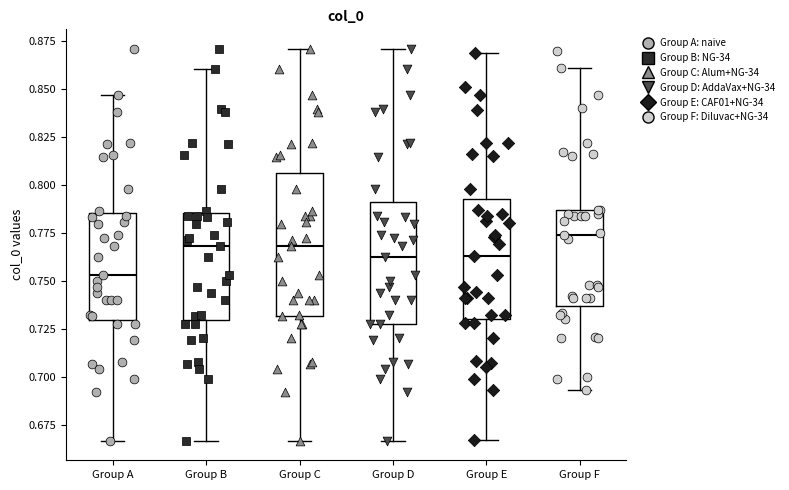

Comparing the boxes themselves (not the whiskers), which one is the tallest?

Group C